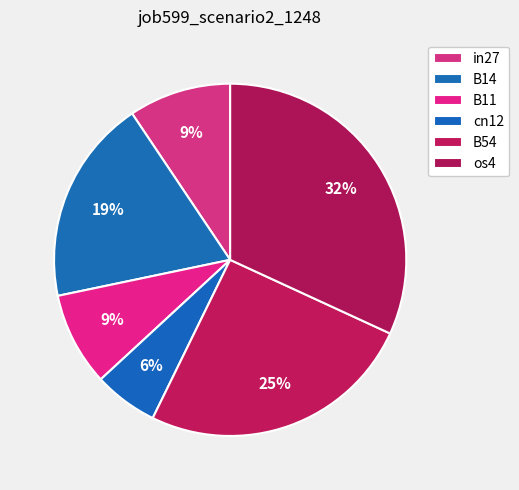

To the nearest percent, what is the difference between the largest and smallest slice percentages?

26%